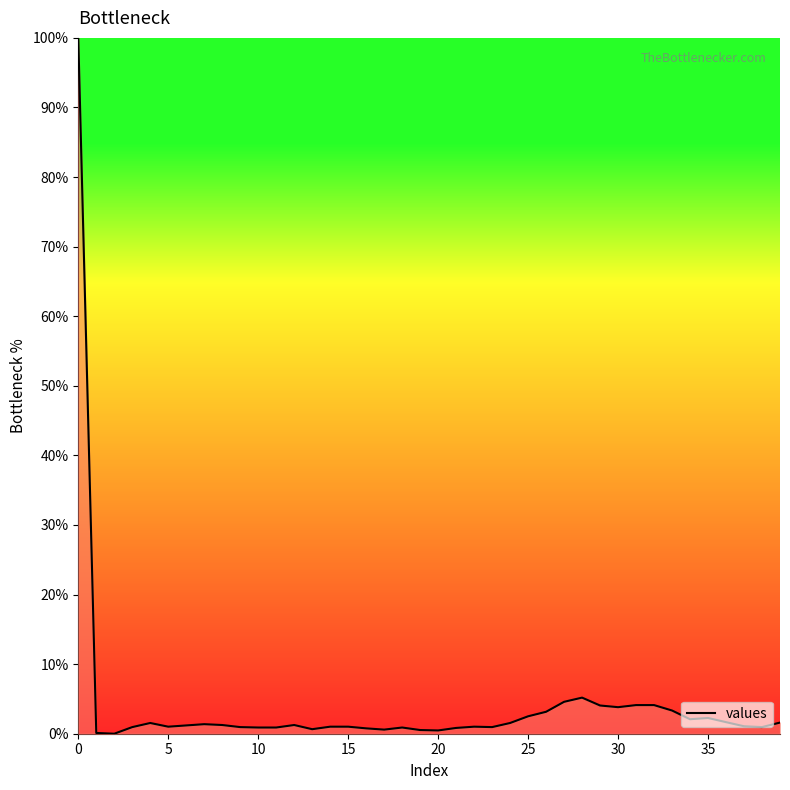

True or false: there are more than 1 points higher than both neighbors.

True